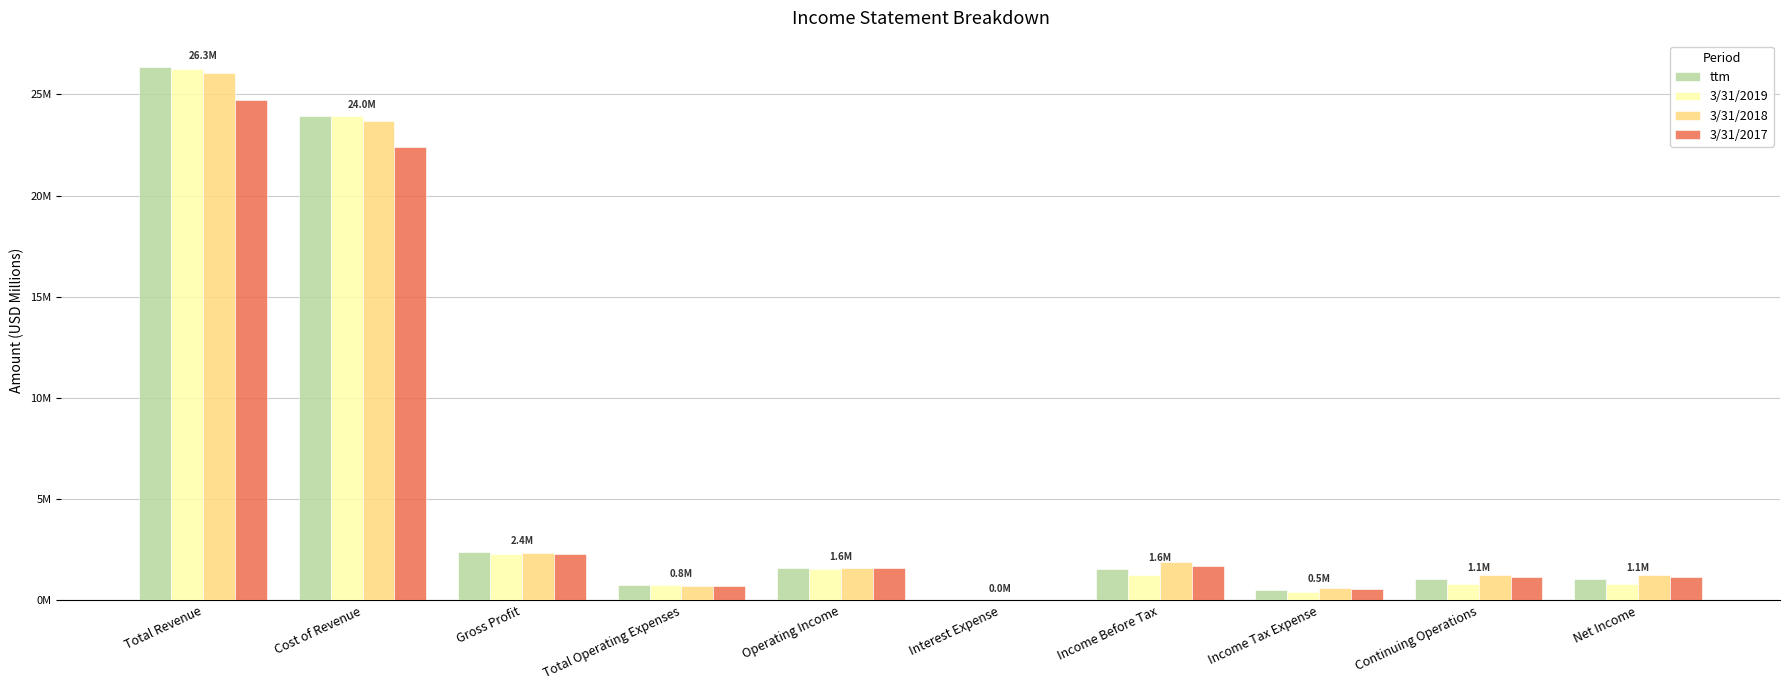

What are all the series names shown in the legend?

ttm, 3/31/2019, 3/31/2018, 3/31/2017